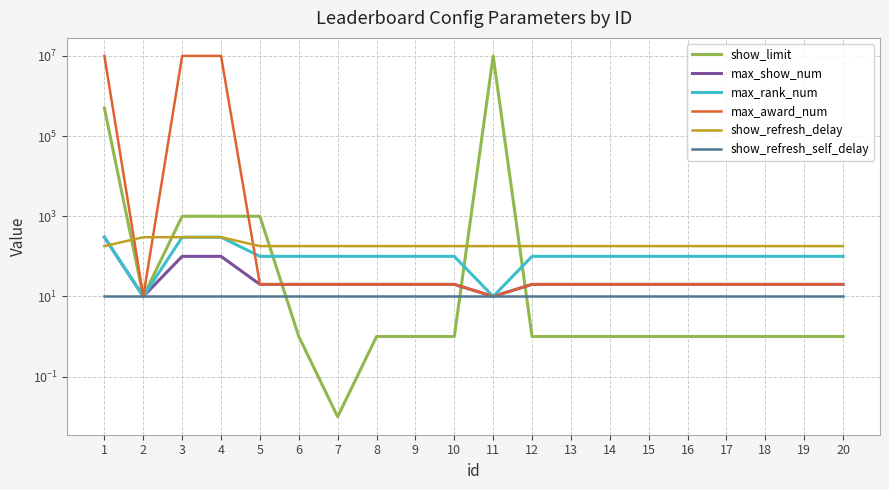

Which has a higher value, 11 or 2?

11